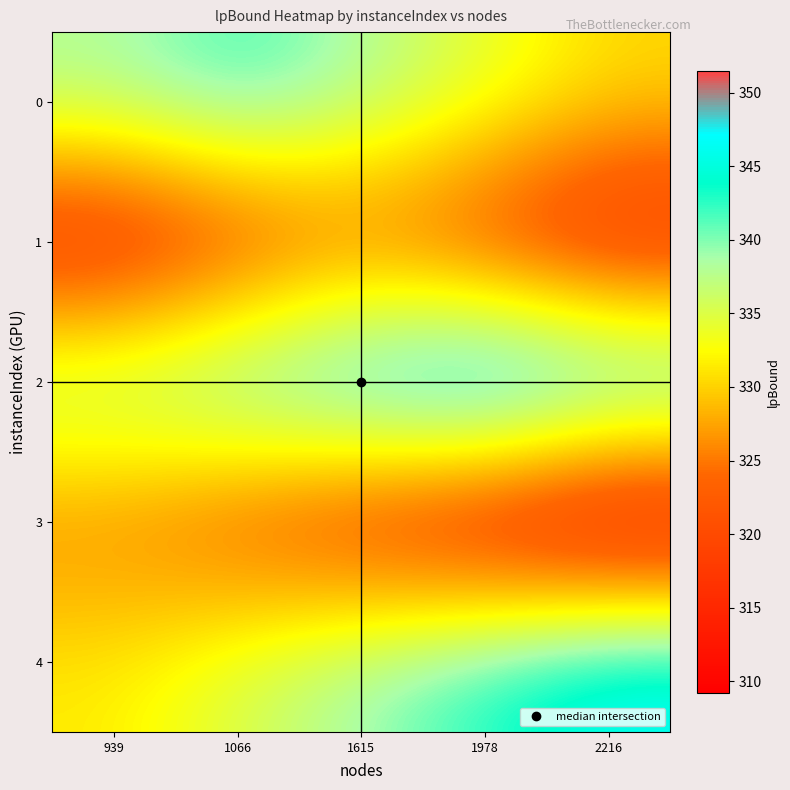

Which has a higher value, 1978 or 2216?

1978